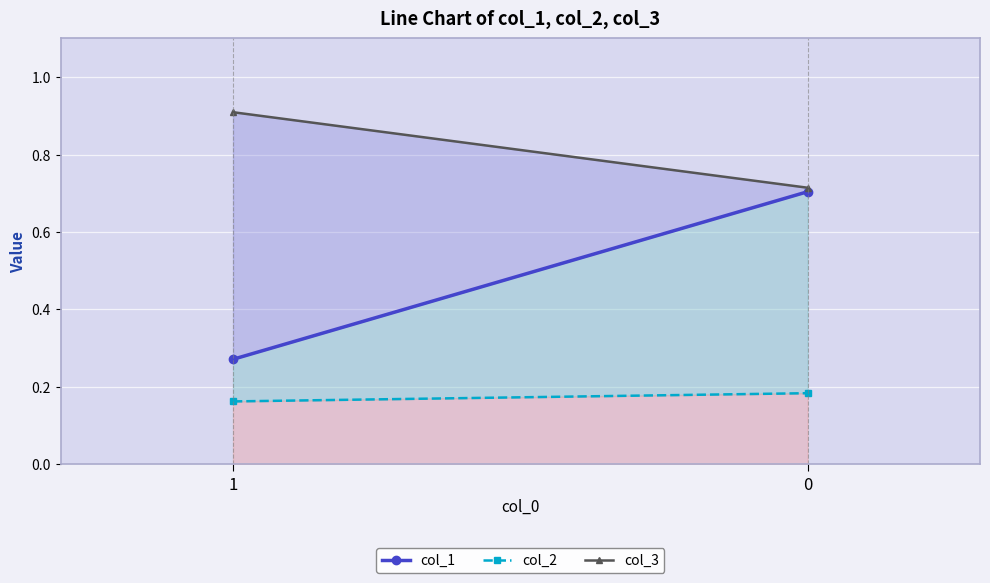

What is the difference between the maximum and minimum values in the col_1 series?

0.4